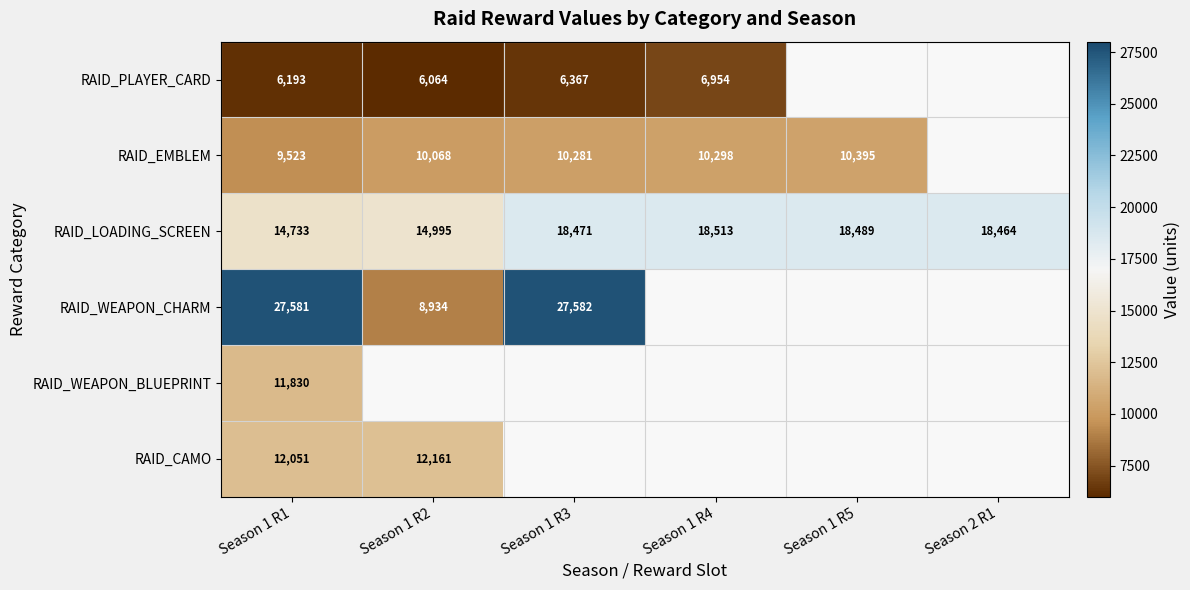

Between Season 1 R4 and Season 1 R5, which is larger?

Season 1 R4